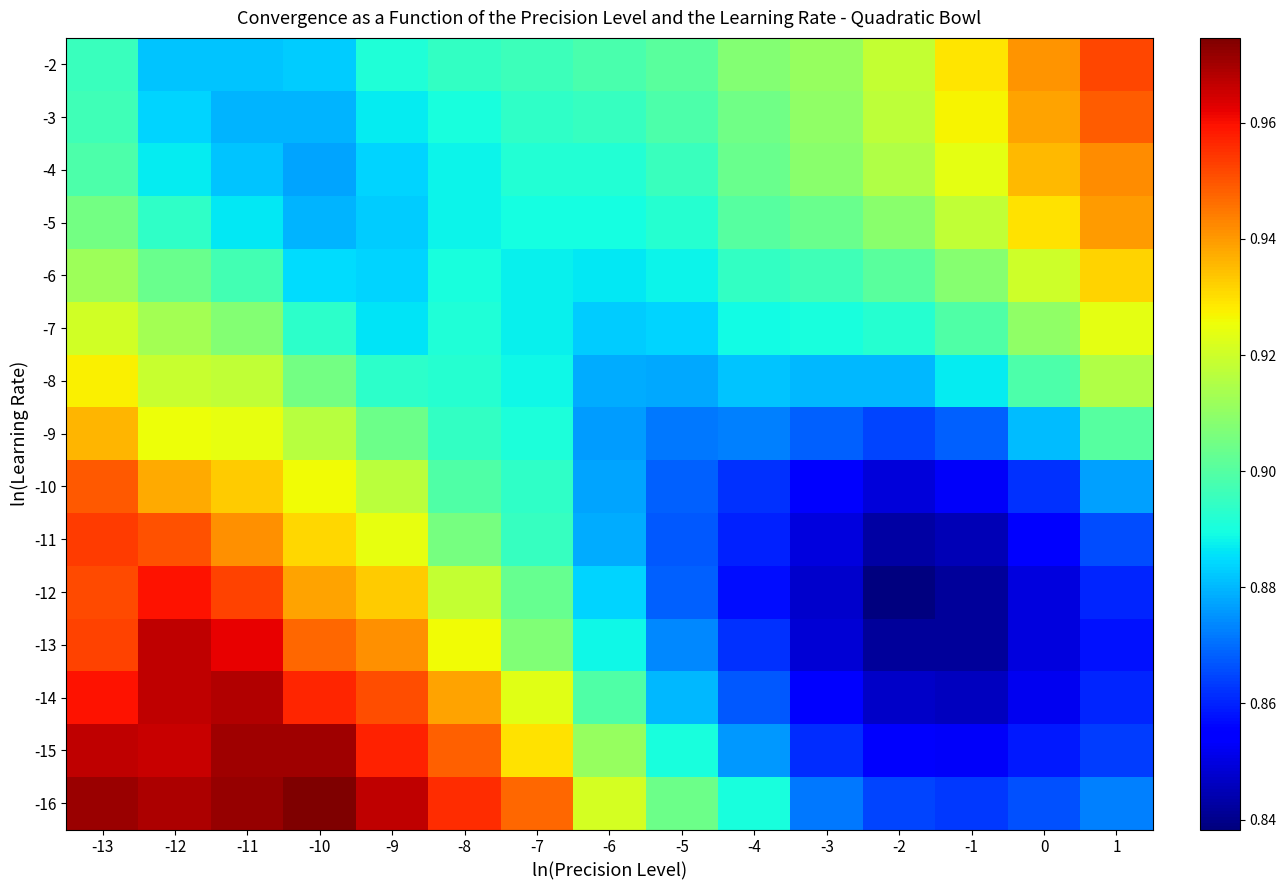

Which has a higher value, -3 or -4?

-3